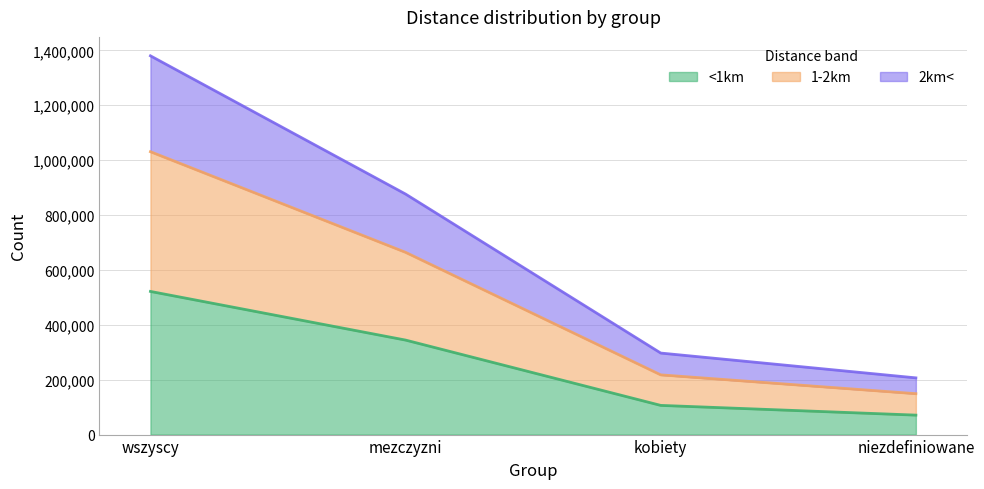

Which series has the widest spread of values?

1-2km